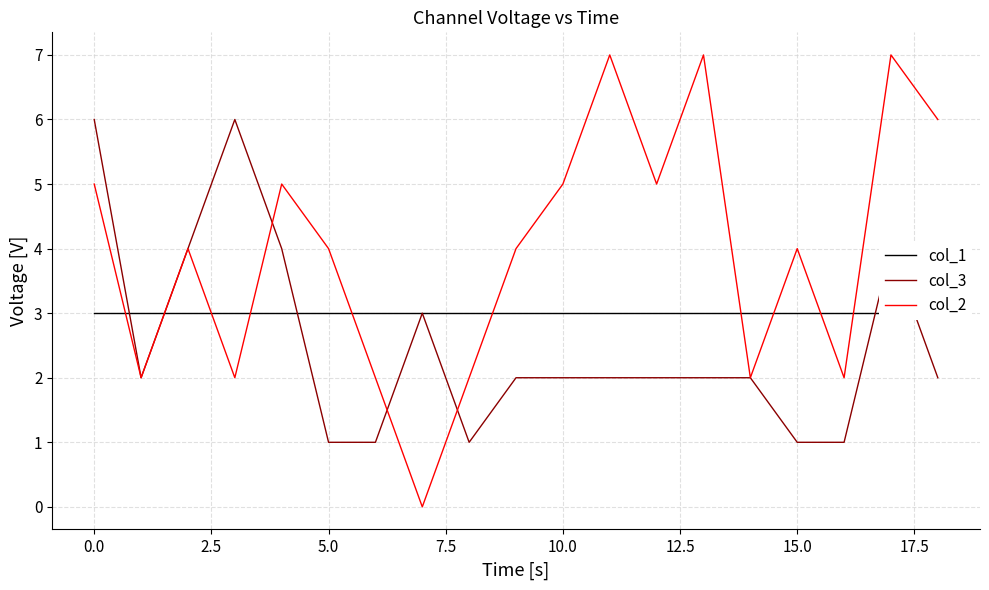

The col_2 series shows 4 at 5.0. True or false?

True